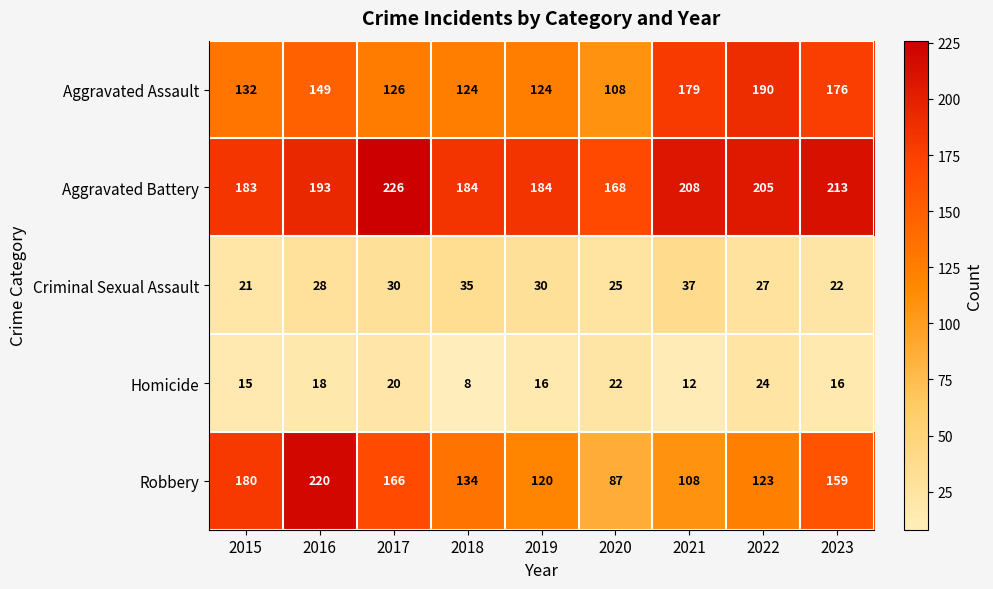

What is the total value across all series at 2019?

474